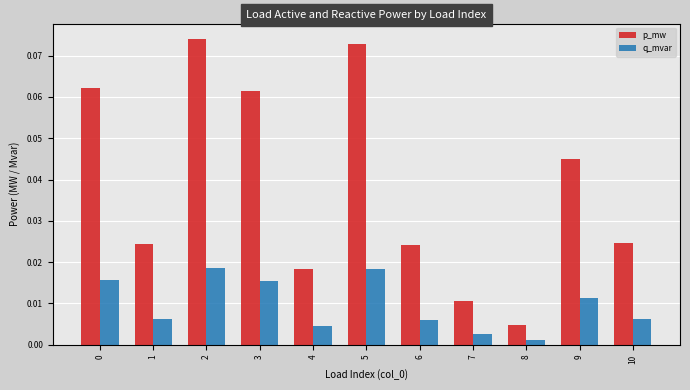

How many groups of bars are there?

11